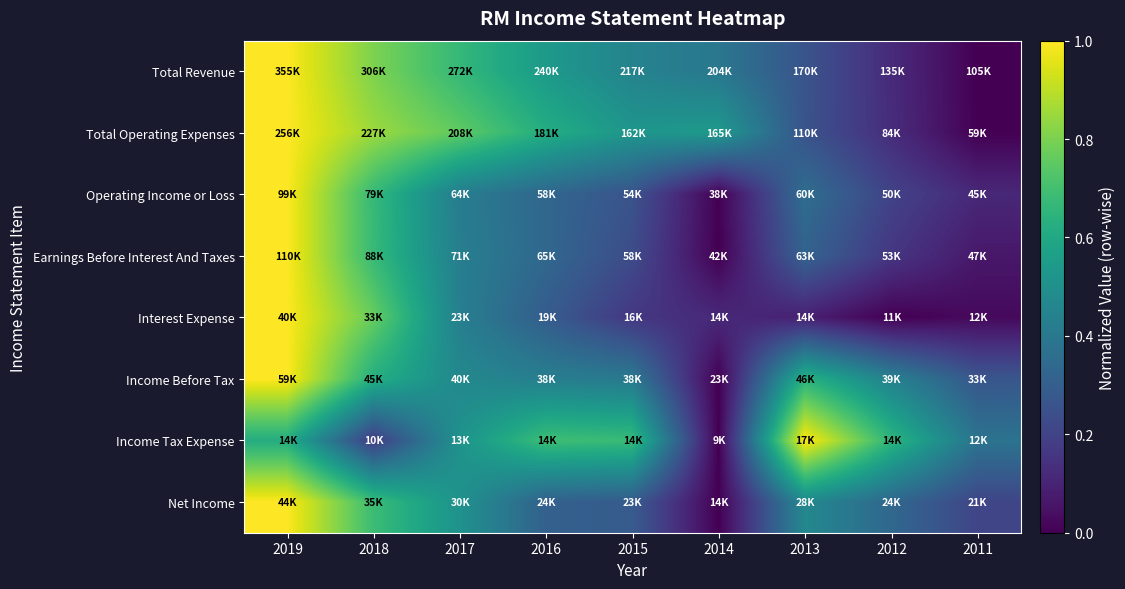

Which label corresponds to the largest value in the chart?

2019